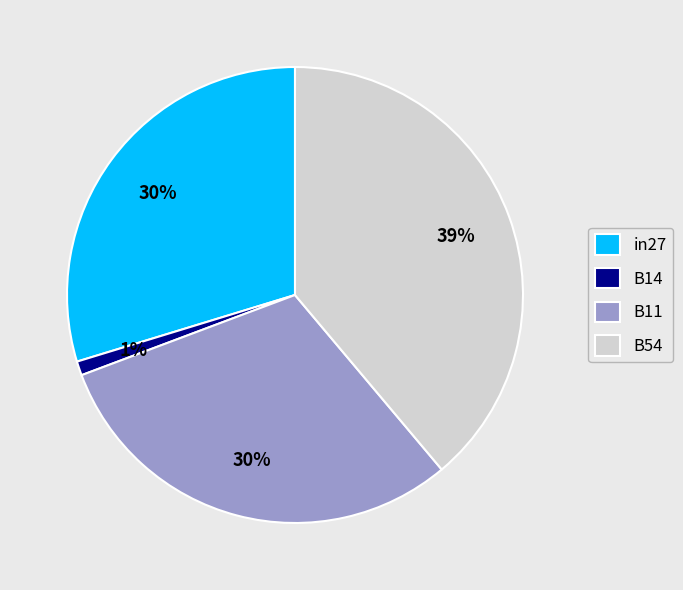

Which category has the smallest portion of the pie?

B14